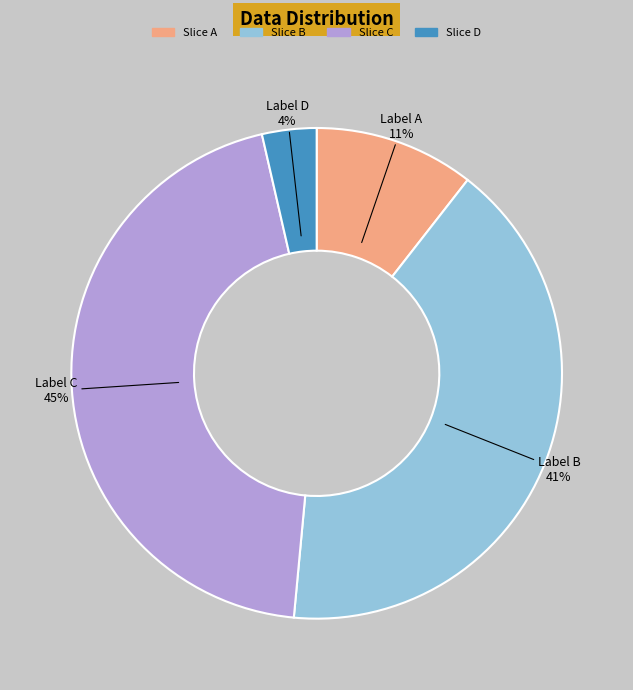

To the nearest percent, what is the difference between the largest and smallest slice percentages?

41%